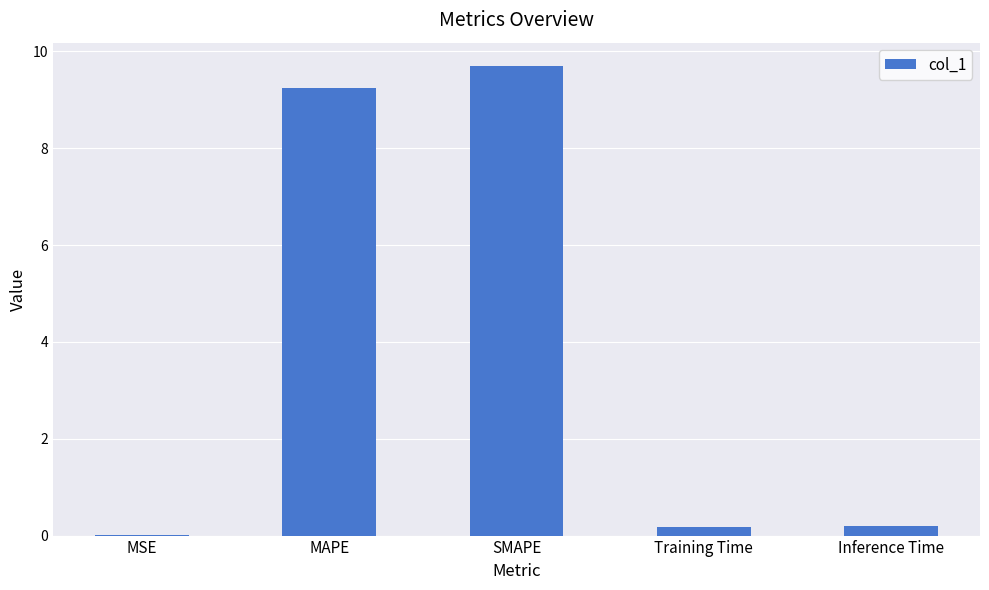

Which category has the highest value across all series?

SMAPE